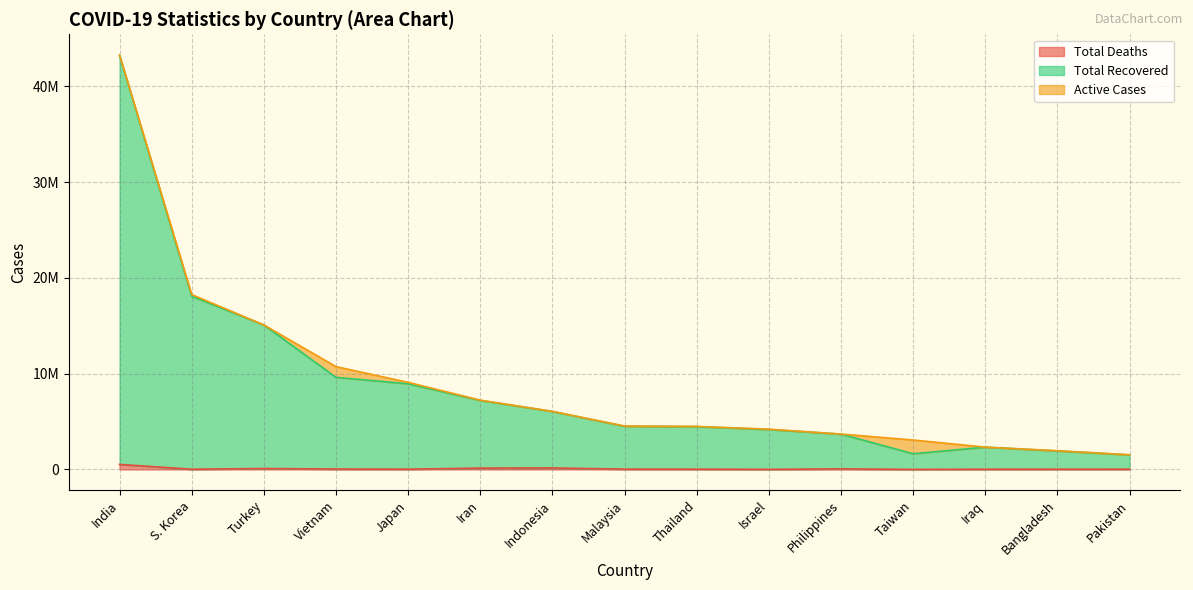

Is it true that Total Deaths equals 41475 at S. Korea?

False